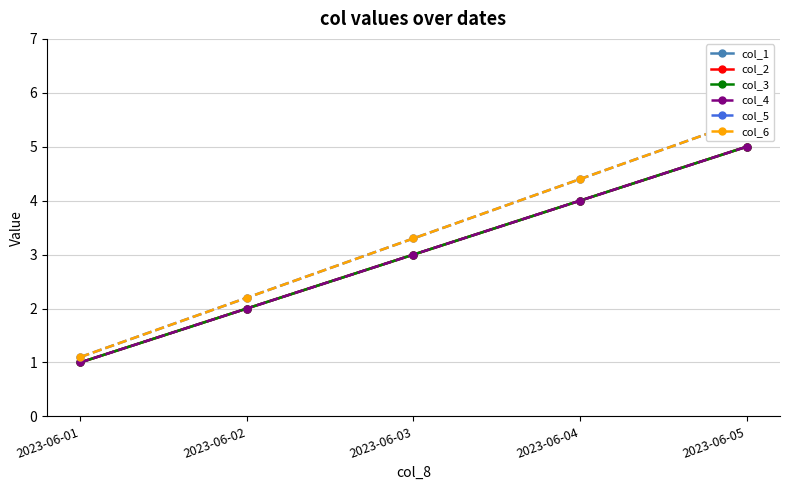

What is the value of the col_5 point at the 2nd from the left?

2.2